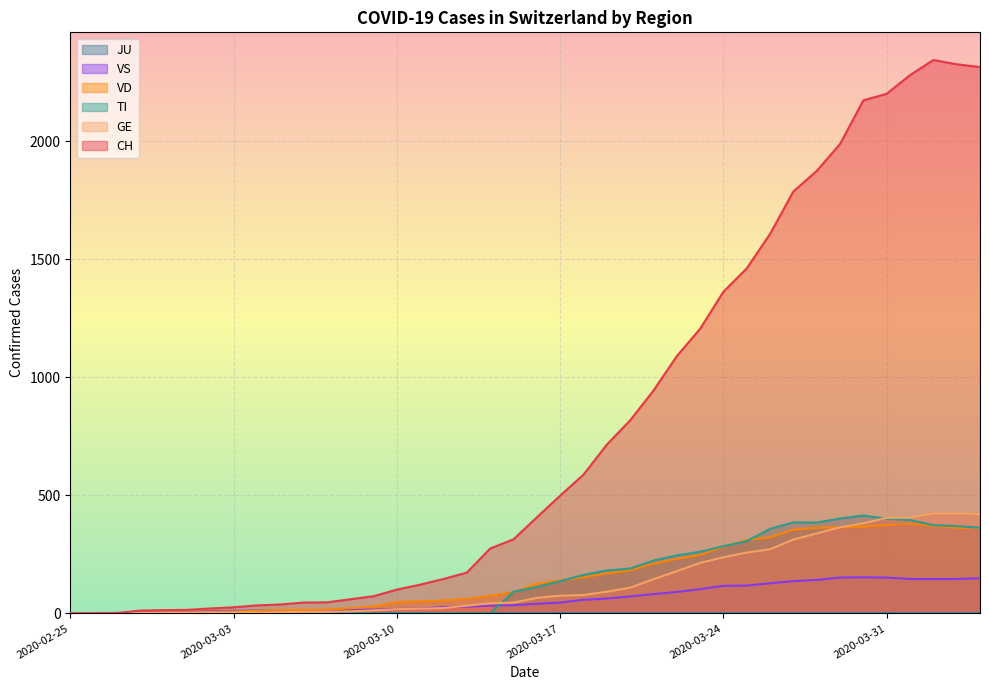

What is the maximum value for VD?

380